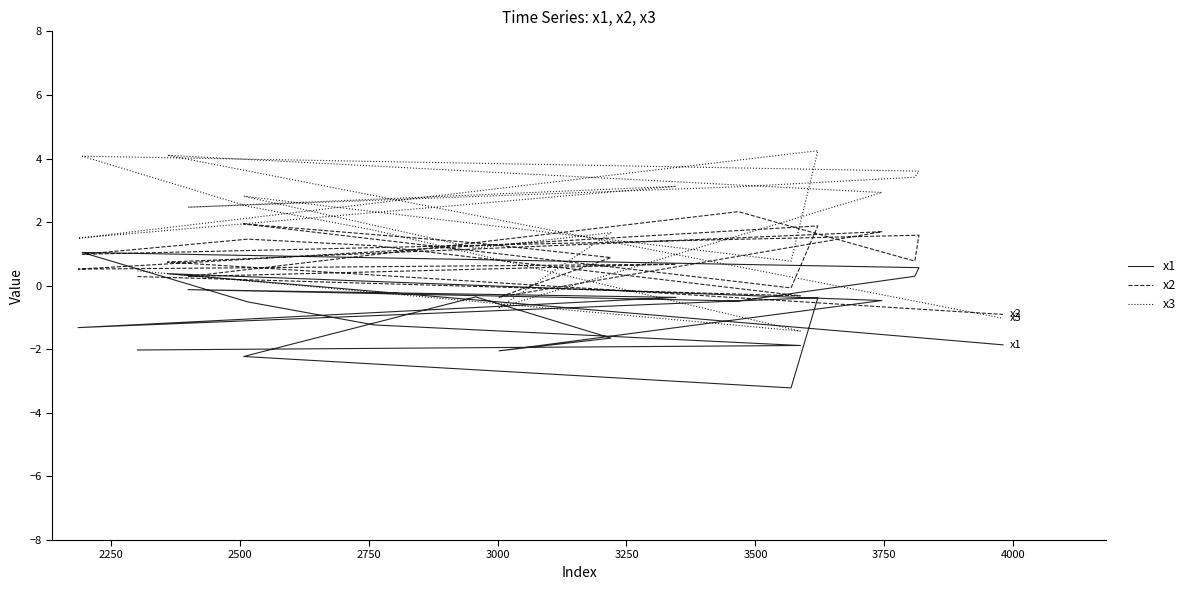

What is the sum of the x1 values at 3250 and 4000?

0.4